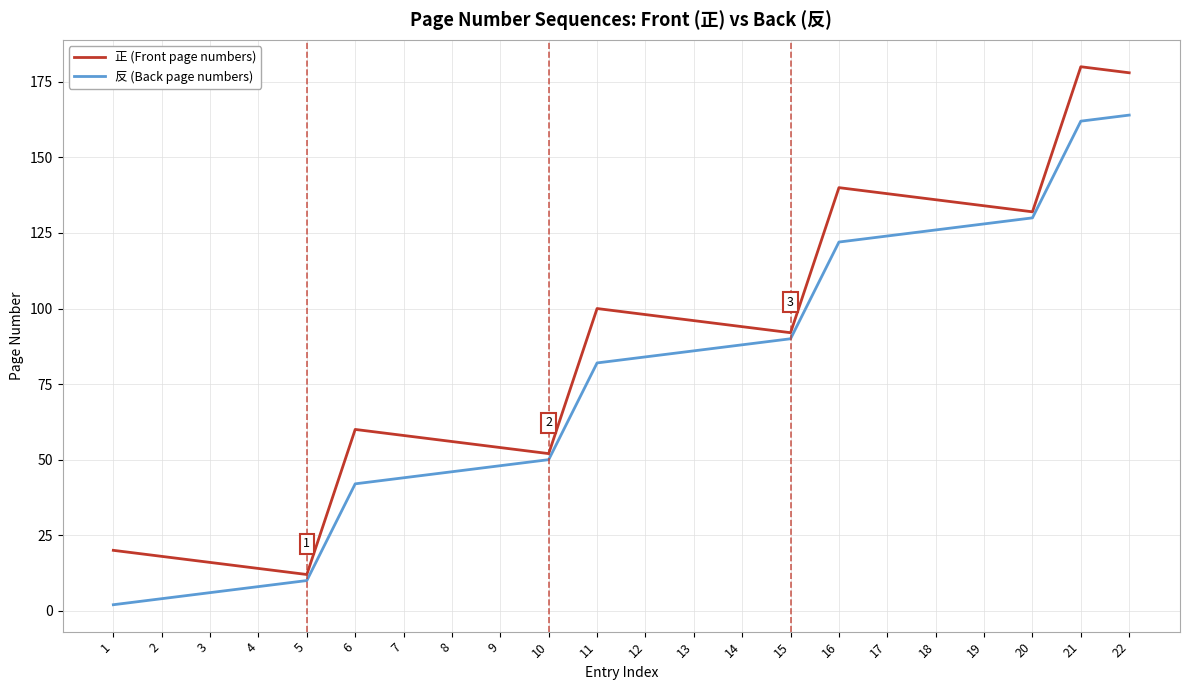

Is the value of 反 (Back page numbers) at 16 greater than the value of 正 (Front page numbers) at 16?

No